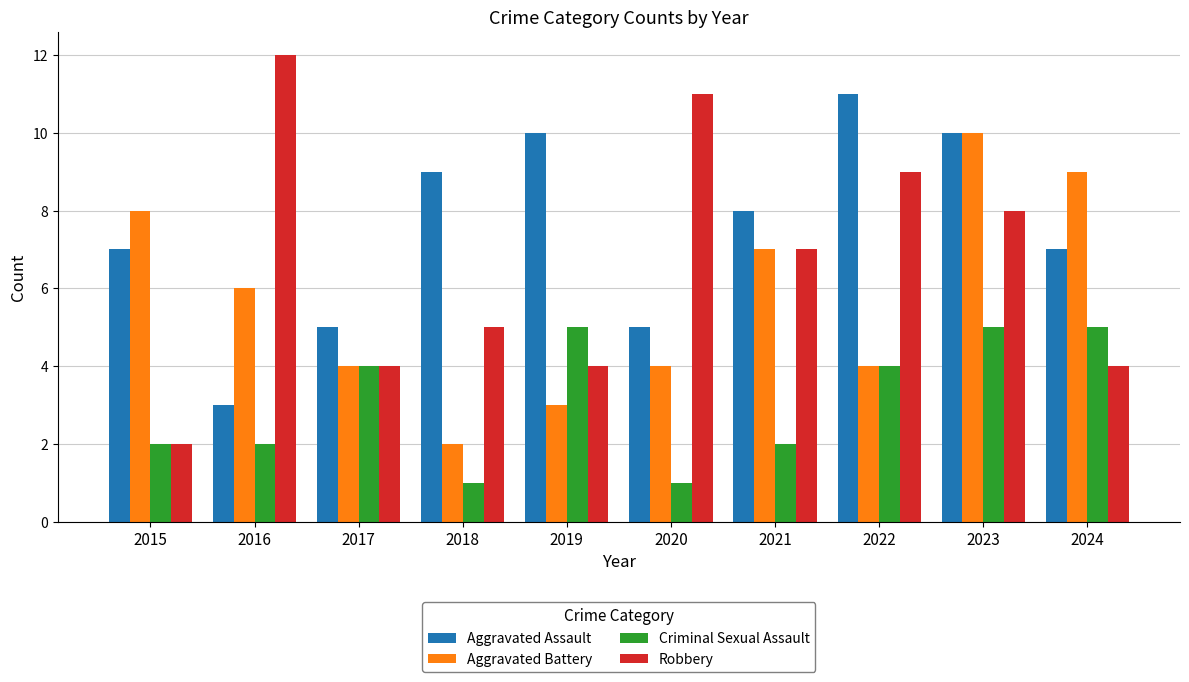

Reading left to right, extract all data points from this chart.

Aggravated Assault: 2015=7	2016=3	2017=5	2018=9	2019=10	2020=5	2021=8	2022=11	2023=10	2024=7
Aggravated Battery: 2015=8	2016=6	2017=4	2018=2	2019=3	2020=4	2021=7	2022=4	2023=10	2024=9
Criminal Sexual Assault: 2015=2	2016=2	2017=4	2018=1	2019=5	2020=1	2021=2	2022=4	2023=5	2024=5
Robbery: 2015=2	2016=12	2017=4	2018=5	2019=4	2020=11	2021=7	2022=9	2023=8	2024=4